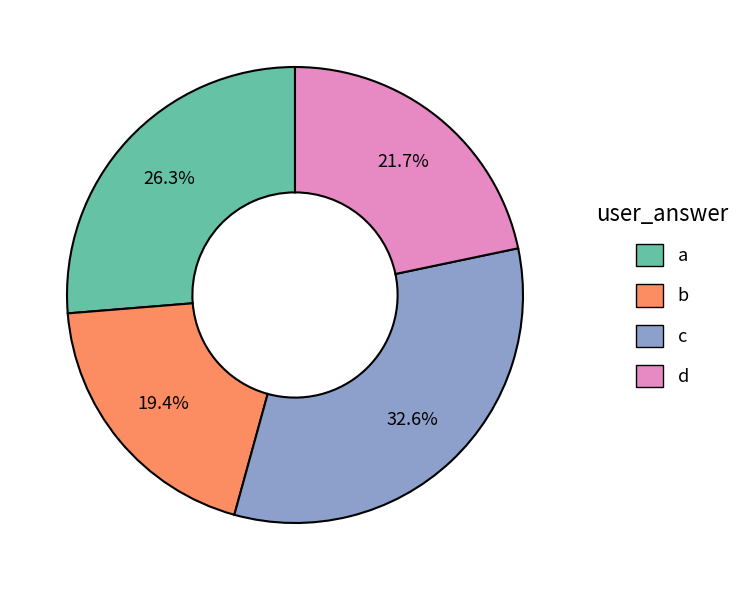

Rank the categories by value from lowest to highest.

b, d, a, c